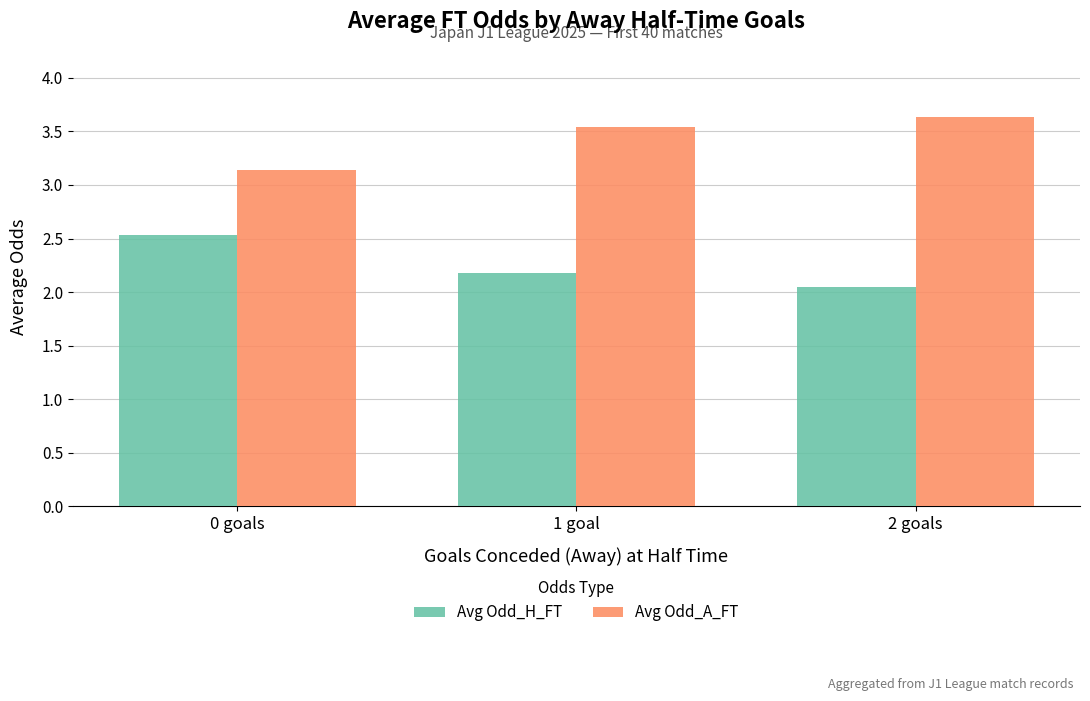

Are the bars grouped side by side (vs. stacked)?

Yes